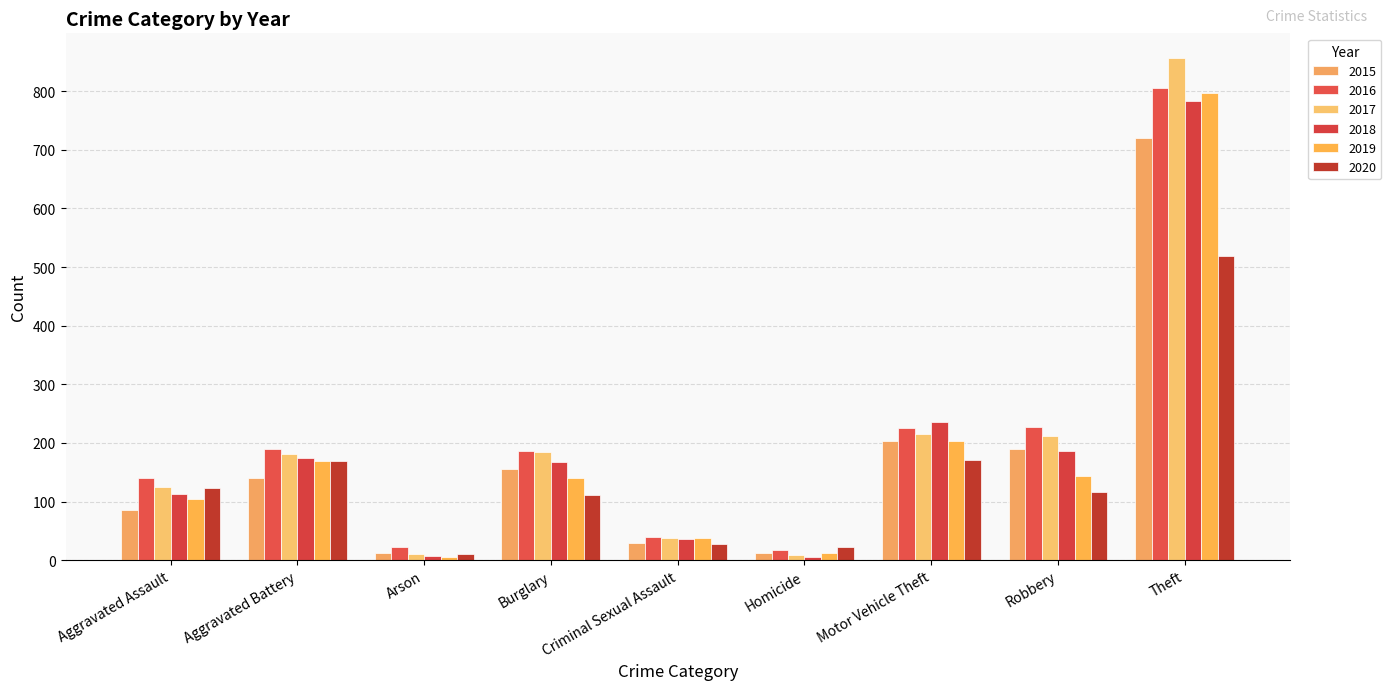

Reading left to right, extract all data points from this chart.

2015: Aggravated Assault=86	Aggravated Battery=141	Arson=13	Burglary=155	Criminal Sexual Assault=29	Homicide=12	Motor Vehicle Theft=203	Robbery=190	Theft=721
2016: Aggravated Assault=141	Aggravated Battery=189	Arson=23	Burglary=186	Criminal Sexual Assault=39	Homicide=18	Motor Vehicle Theft=225	Robbery=227	Theft=806
2017: Aggravated Assault=124	Aggravated Battery=181	Arson=11	Burglary=184	Criminal Sexual Assault=37	Homicide=8	Motor Vehicle Theft=215	Robbery=212	Theft=856
2018: Aggravated Assault=113	Aggravated Battery=174	Arson=7	Burglary=168	Criminal Sexual Assault=36	Homicide=6	Motor Vehicle Theft=236	Robbery=186	Theft=784
2019: Aggravated Assault=105	Aggravated Battery=170	Arson=6	Burglary=141	Criminal Sexual Assault=37	Homicide=13	Motor Vehicle Theft=204	Robbery=143	Theft=797
2020: Aggravated Assault=123	Aggravated Battery=170	Arson=10	Burglary=111	Criminal Sexual Assault=27	Homicide=22	Motor Vehicle Theft=171	Robbery=116	Theft=519